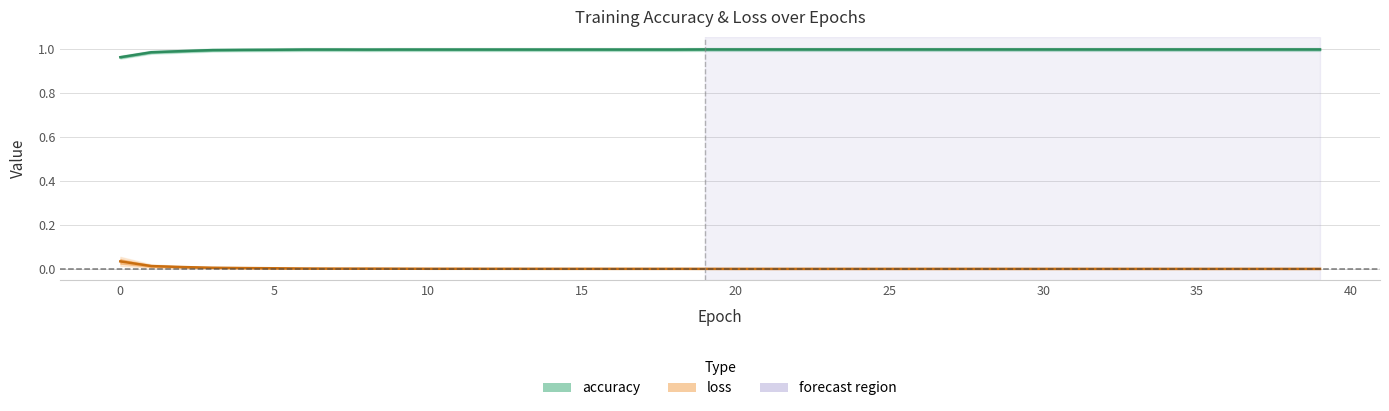

What is the label of the 19th point from the right?

21